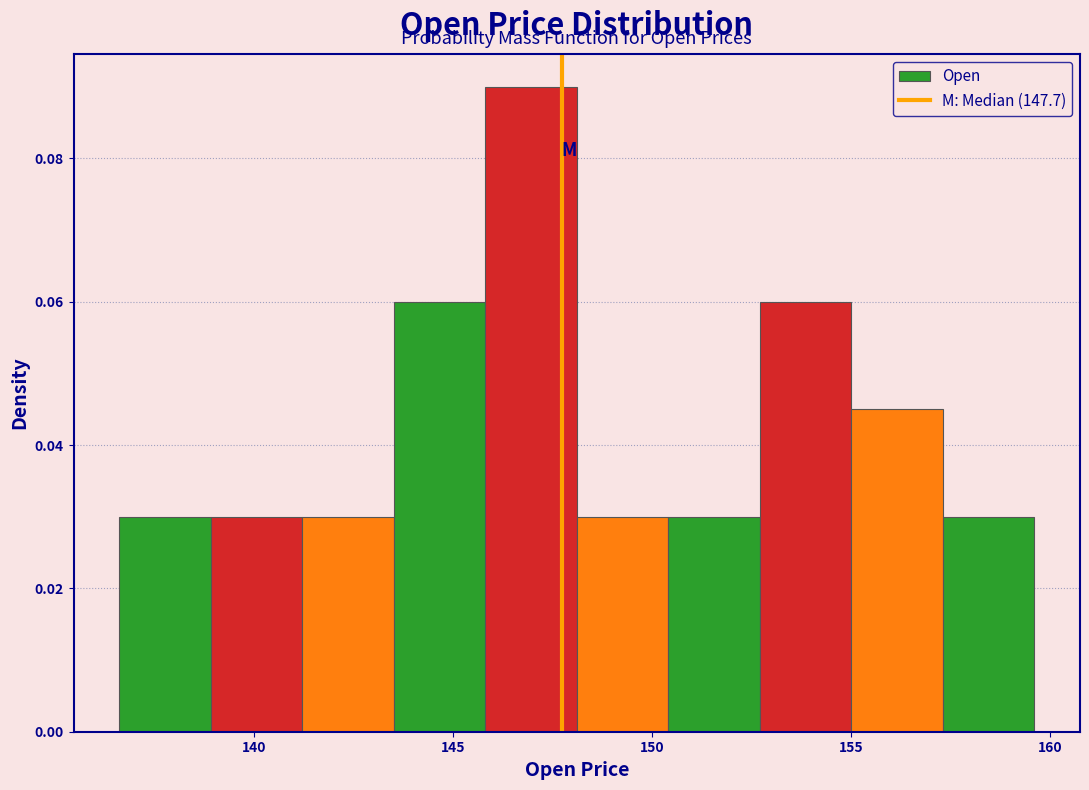

Reading left to right, transcribe this chart: for each bar, give the range it covers on the x-axis and its height. Neither the bar edges nor the heights are printed on the chart, so give them approximately, as read against the axes.

136.5 to 139.0: 0.030
139.0 to 141.0: 0.030
141.0 to 143.5: 0.030
143.5 to 146.0: 0.060
146.0 to 148.0: 0.090
148.0 to 150.5: 0.030
150.5 to 152.5: 0.030
152.5 to 155.0: 0.060
155.0 to 157.5: 0.044
157.5 to 159.5: 0.030